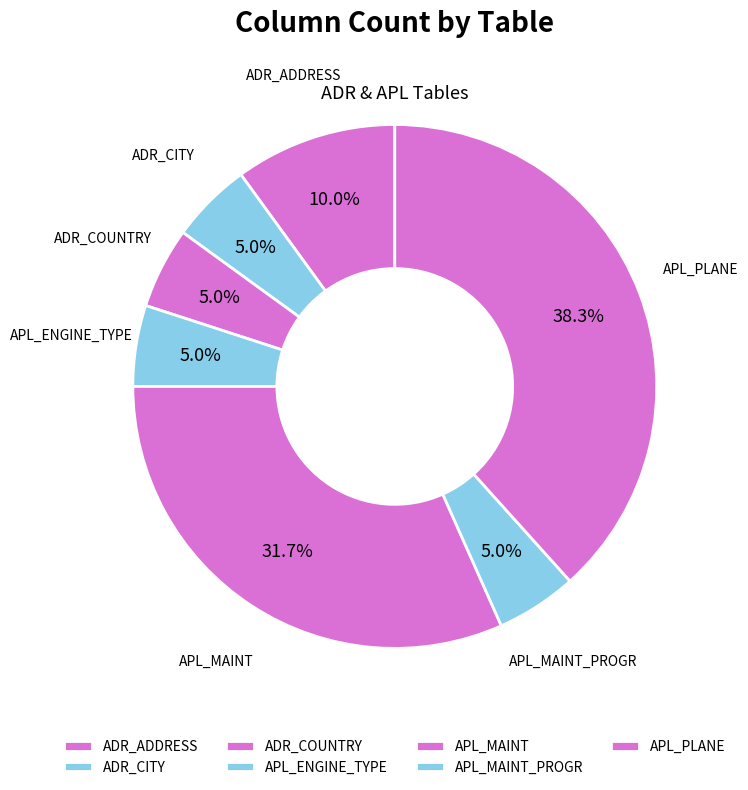

What percentage is the ADR_COUNTRY slice, to the nearest percent?

5%